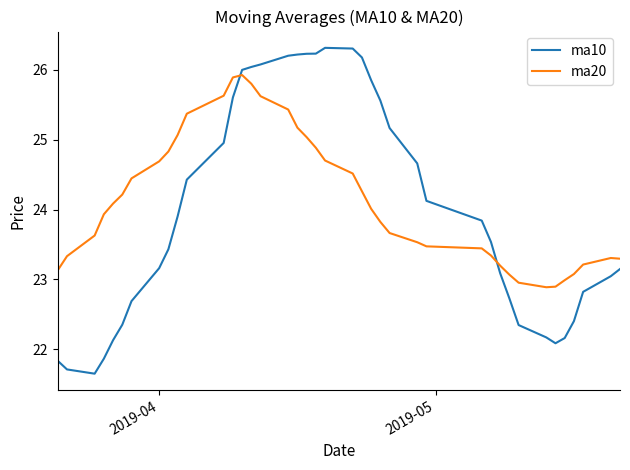

Rank the series by their maximum value, from highest to lowest.

ma10, ma20